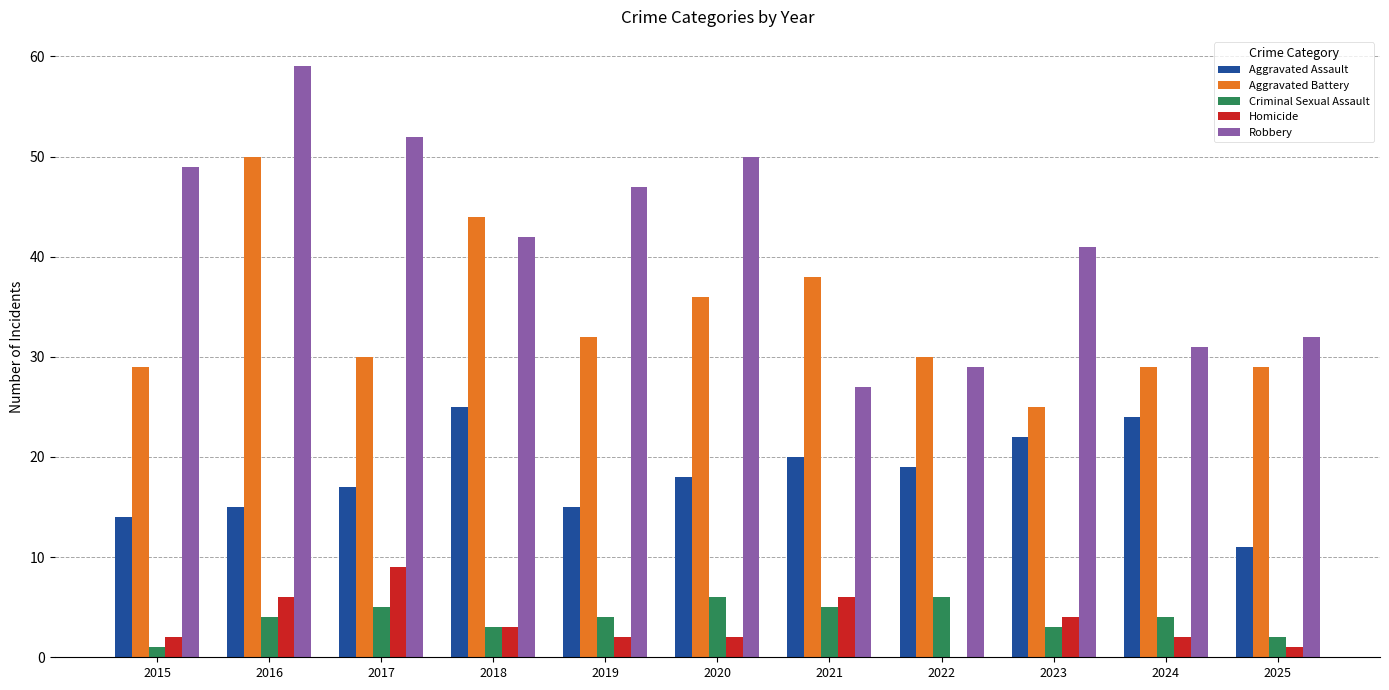

Are the bars grouped side by side (vs. stacked)?

Yes